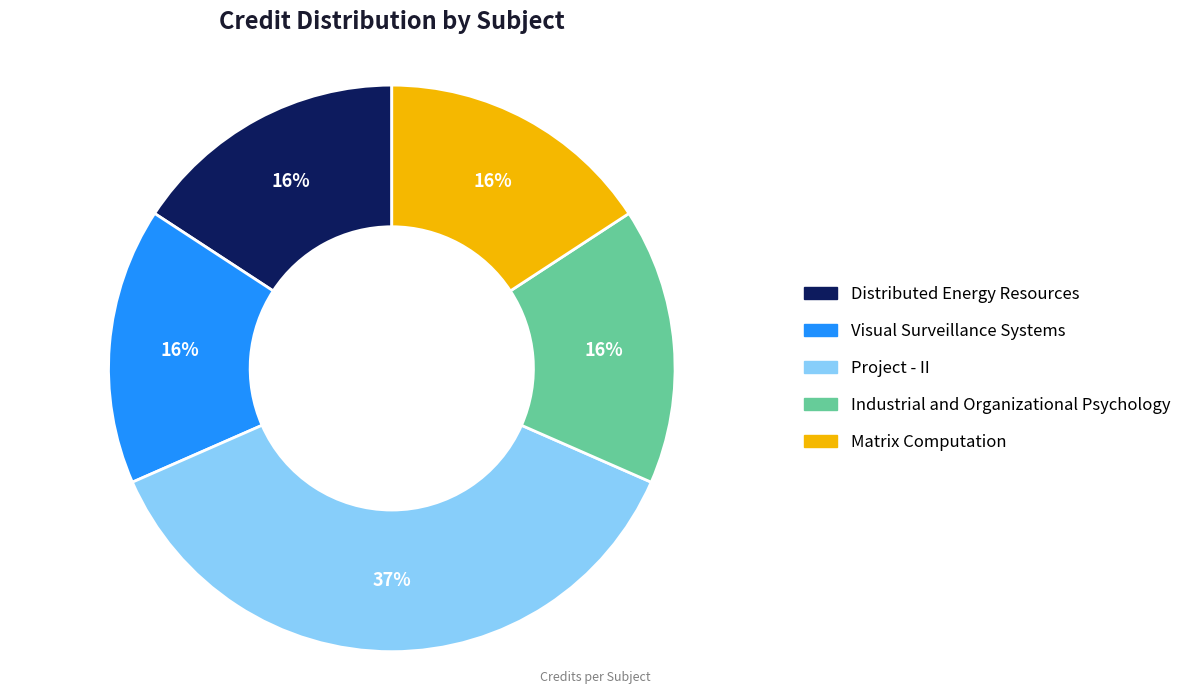

Do Project - II and Matrix Computation together represent more than half of the pie?

Yes